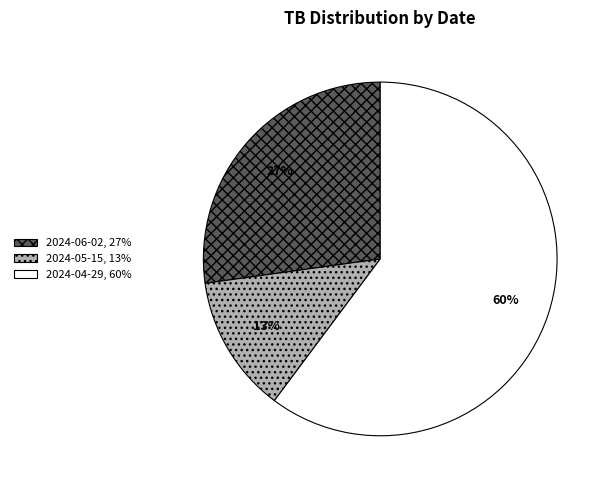

Approximately how many times larger is the value at 2024-05-15 compared to 2024-06-02?

0.5